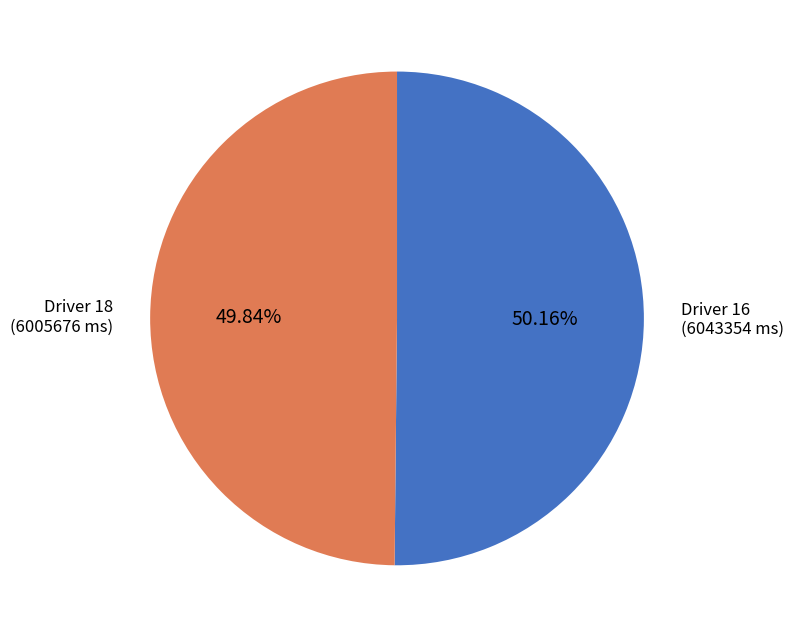

Combined, do Driver 18 (6005676 ms) and Driver 16 (6043354 ms) account for over 50%?

Yes